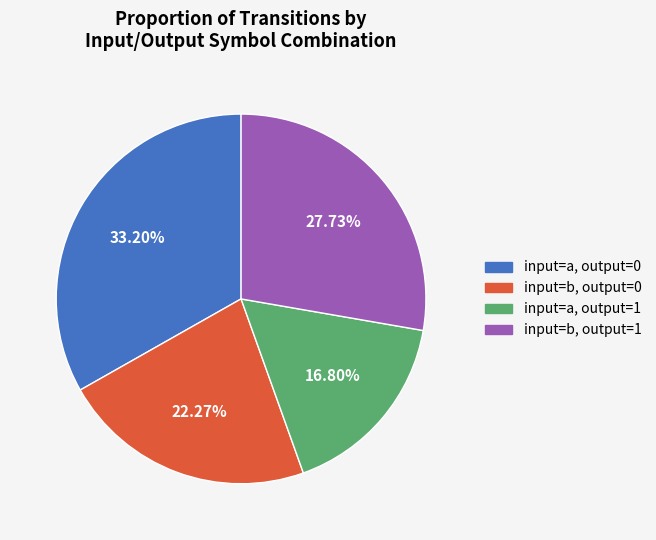

Does any single category account for the majority?

No